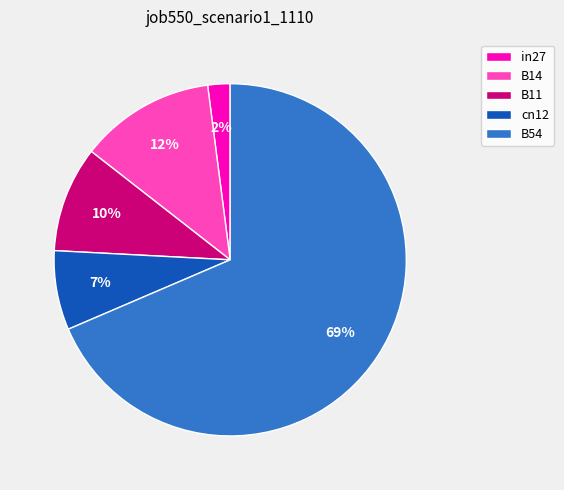

How many slices are in this pie chart?

5